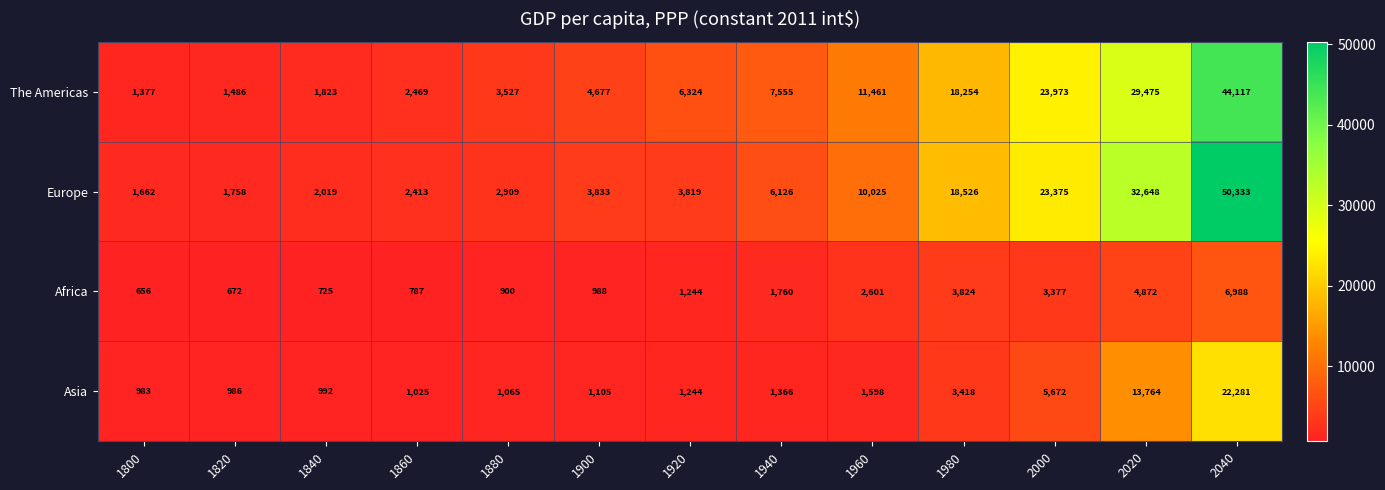

At which category does the chart reach its peak across all series?

2040